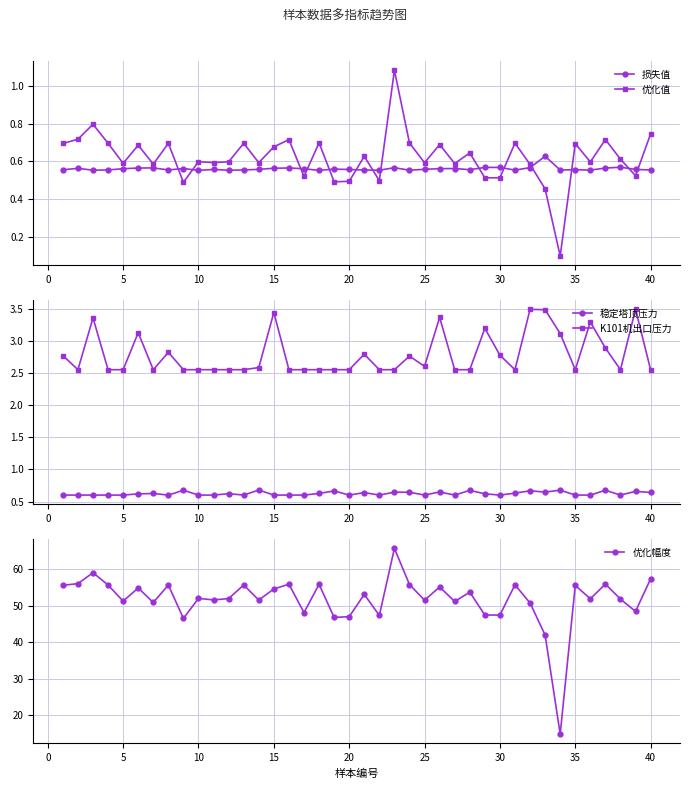

True or false: 优化值 has more than 2 interior local peaks.

True